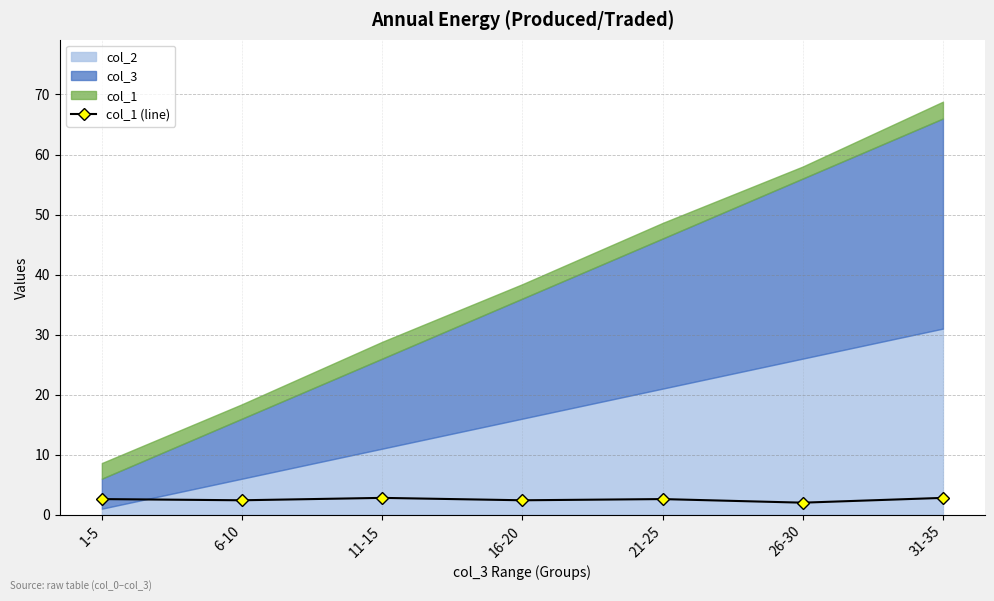

What is the minimum value for col_1 (line)?

2.0